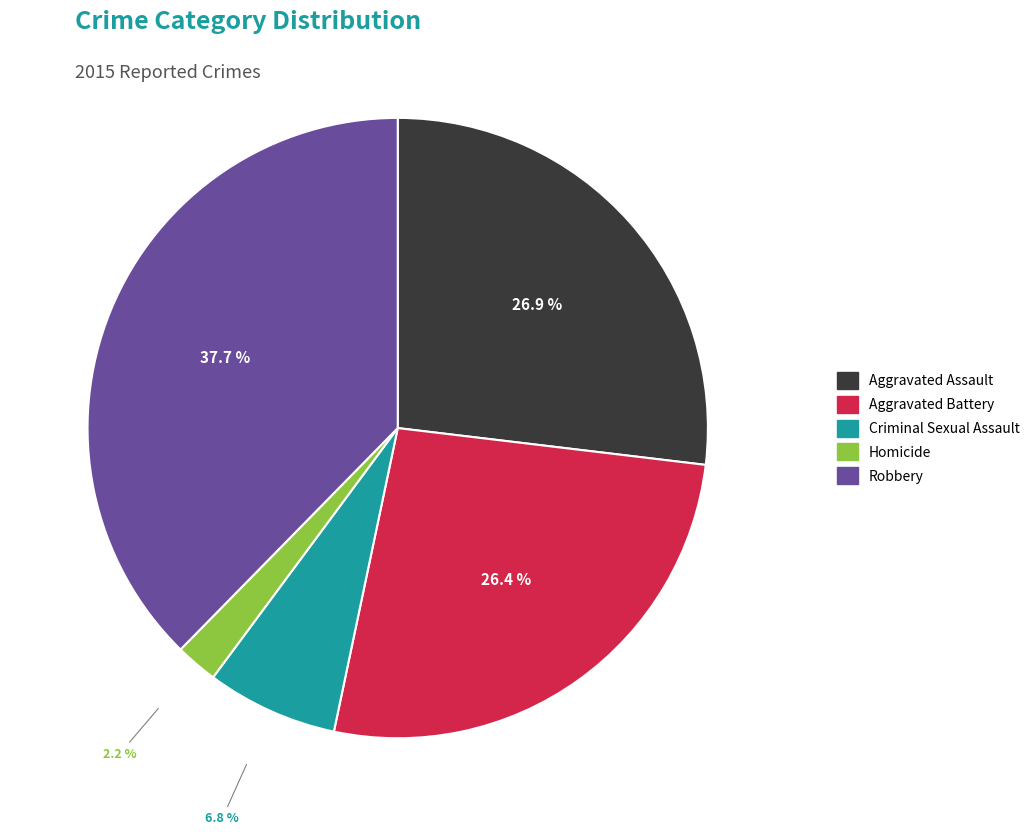

Is it true that Homicide is 2% of the pie?

True